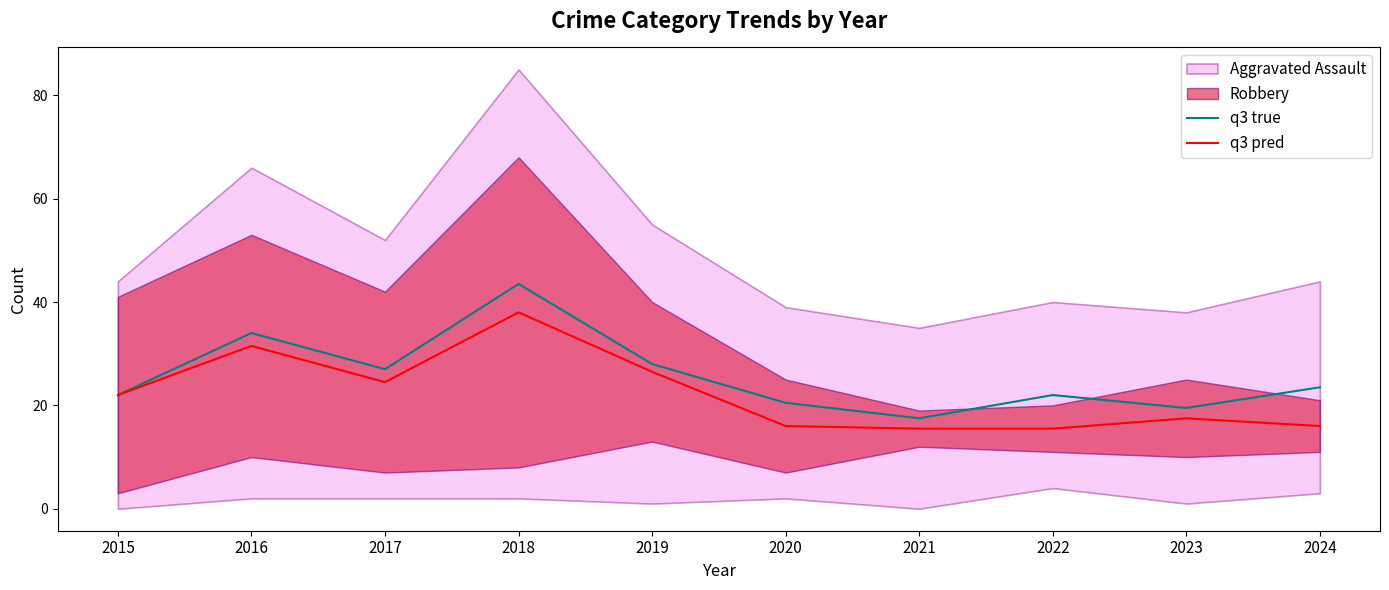

True or false: q3 pred and q3 true intersect in this chart.

False